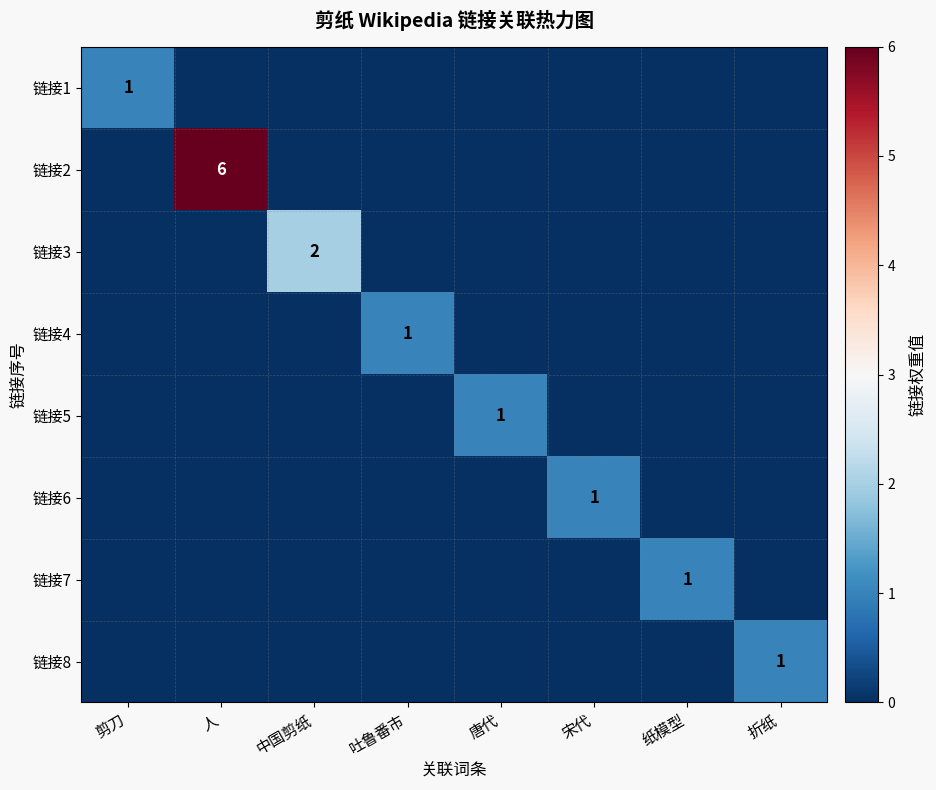

At which label is 链接7 closest to 0?

剪刀